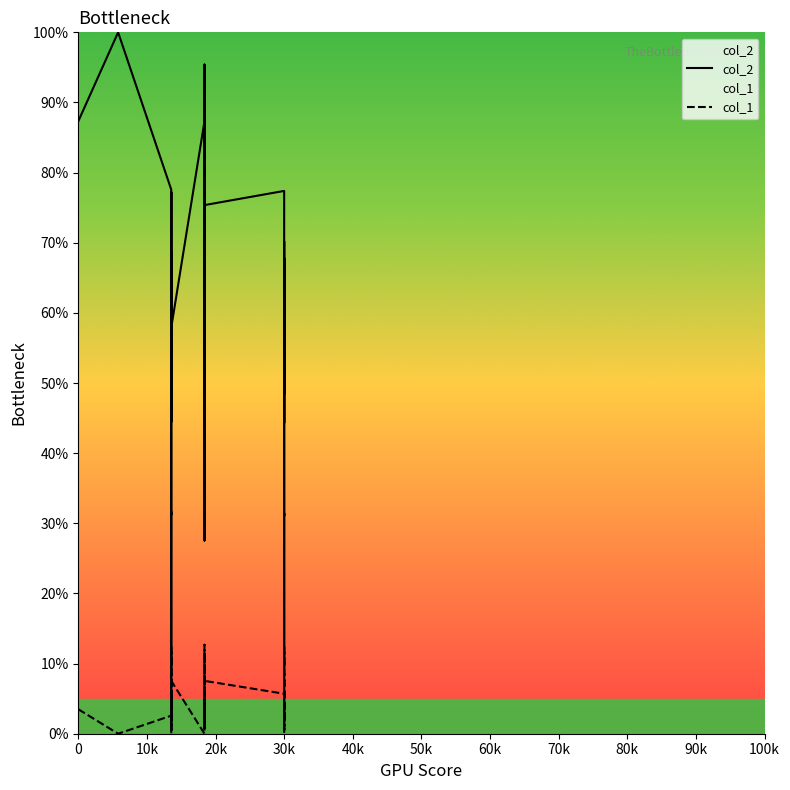

True or false: col_1 and col_2 cross at least once.

False